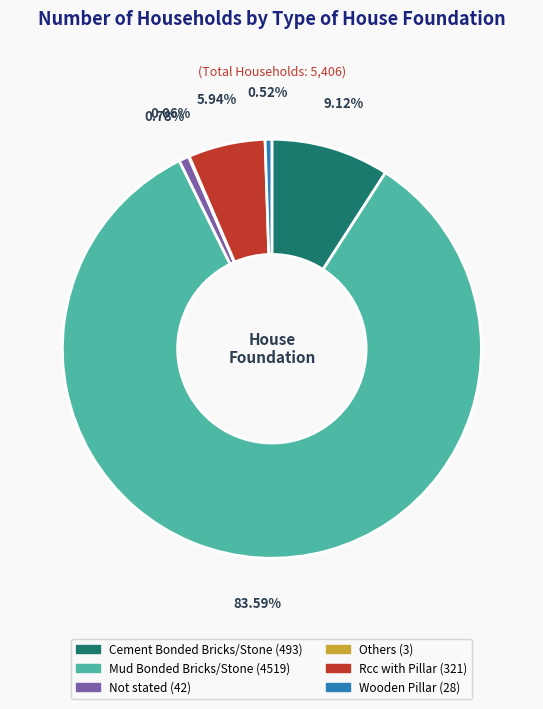

To the nearest percent, what is the average slice percentage?

17%